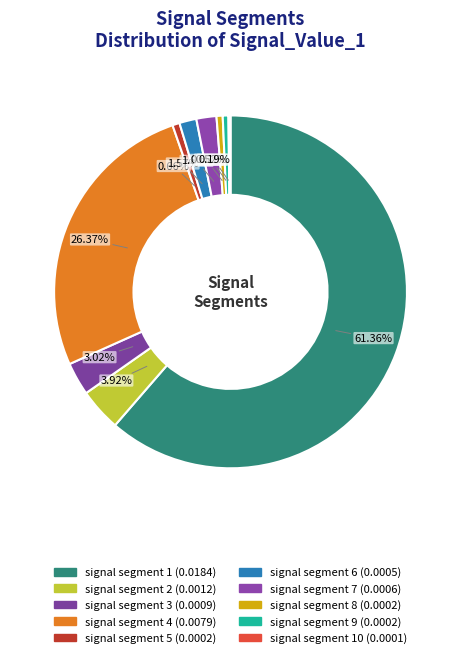

To the nearest percent, what is the average slice percentage?

10%